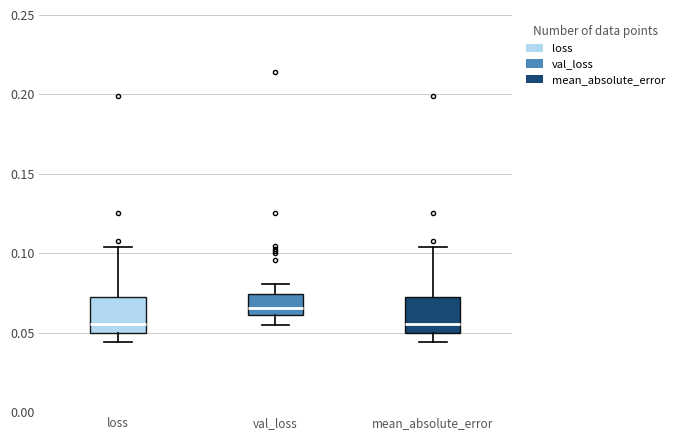

Where is the lower edge of the box for mean_absolute_error on the y-axis? The values are not printed on the chart, so give them approximately, as read against the axis.

0.050